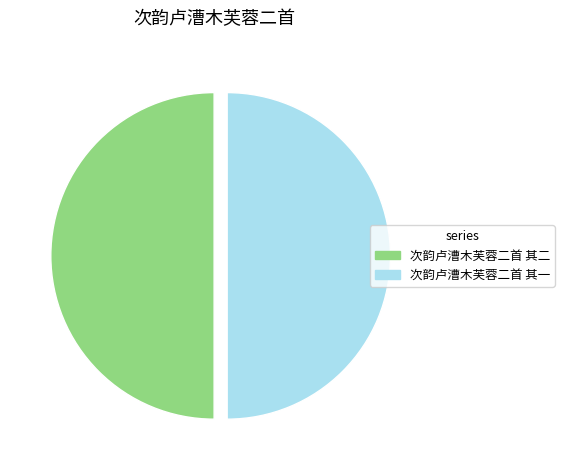

True or false: 次韵卢漕木芙蓉二首 其二 accounts for 50% of the total.

True